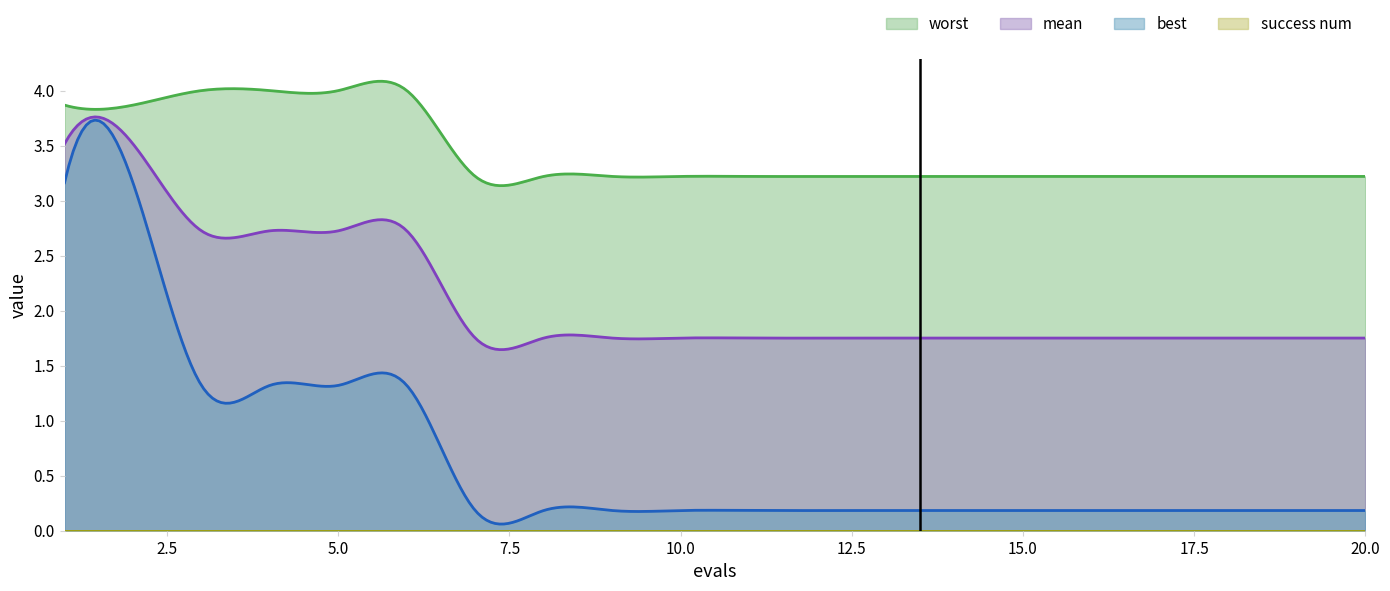

True or false: best and worst intersect in this chart.

False